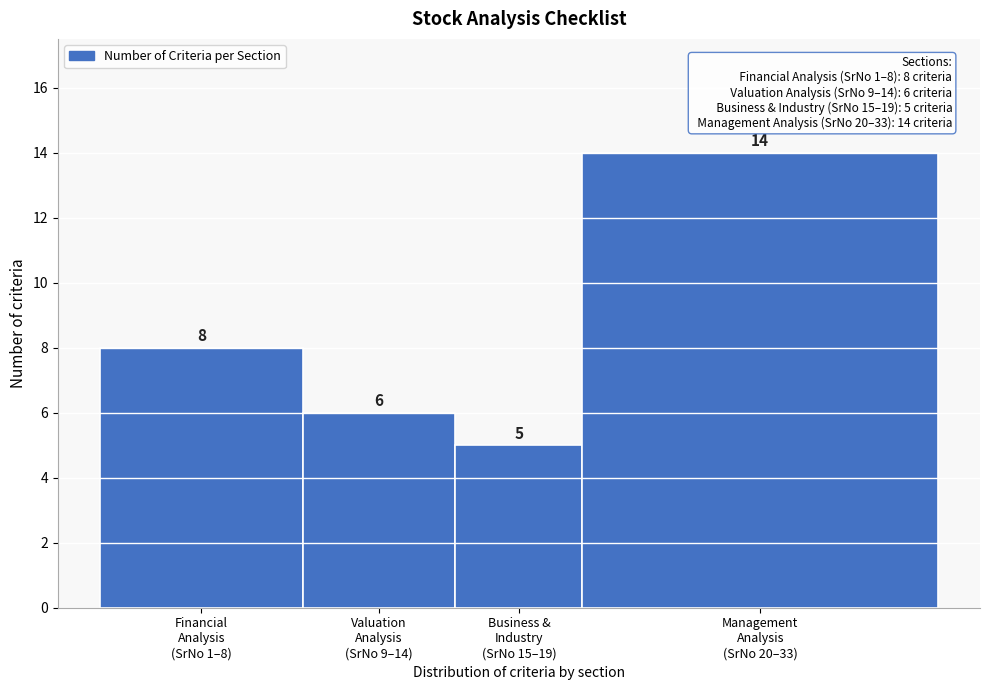

Reading left to right, list all the values displayed in this chart.

8	6	5	14